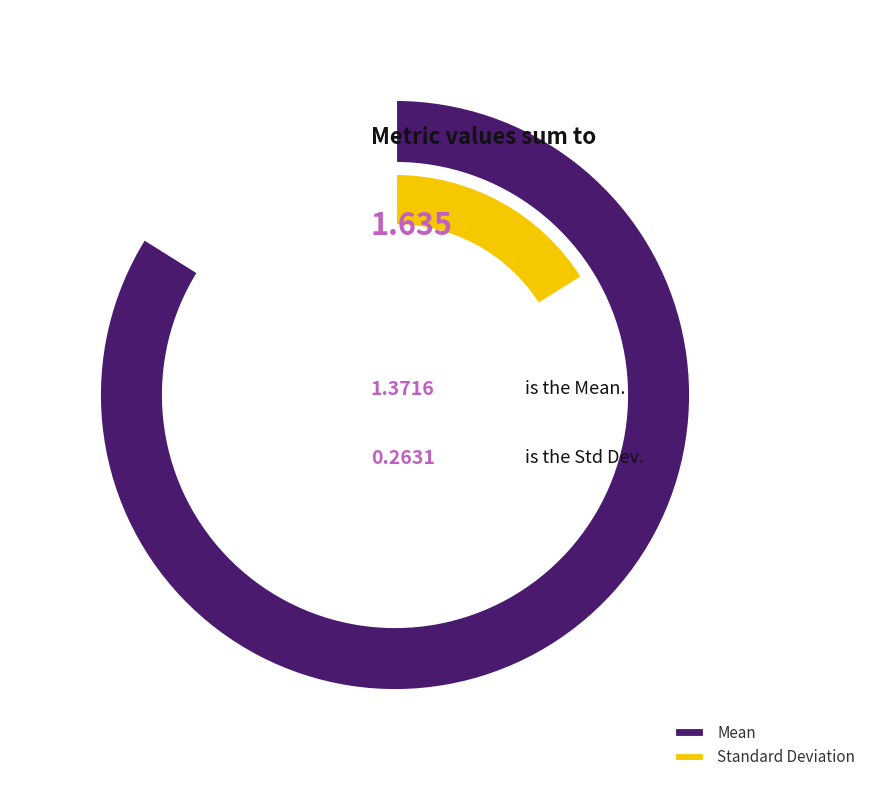

The Standard Deviation slice represents 16% of the pie. True or false?

True